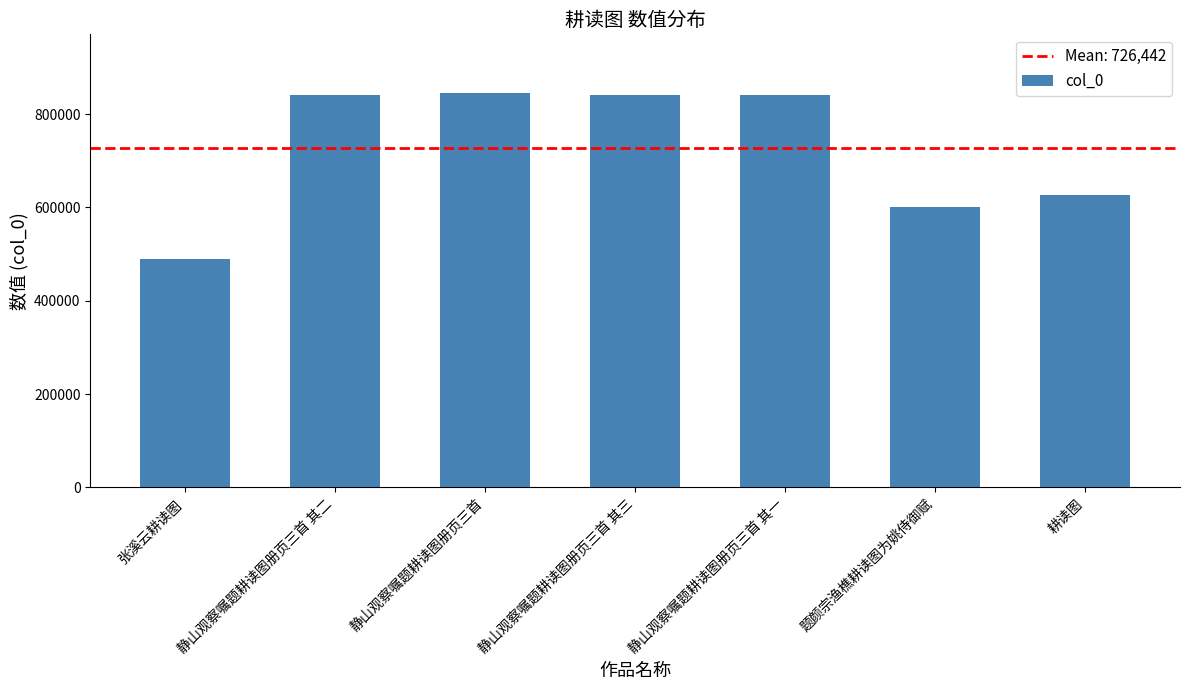

Where is the data nearest to the value 667140?

耕读图